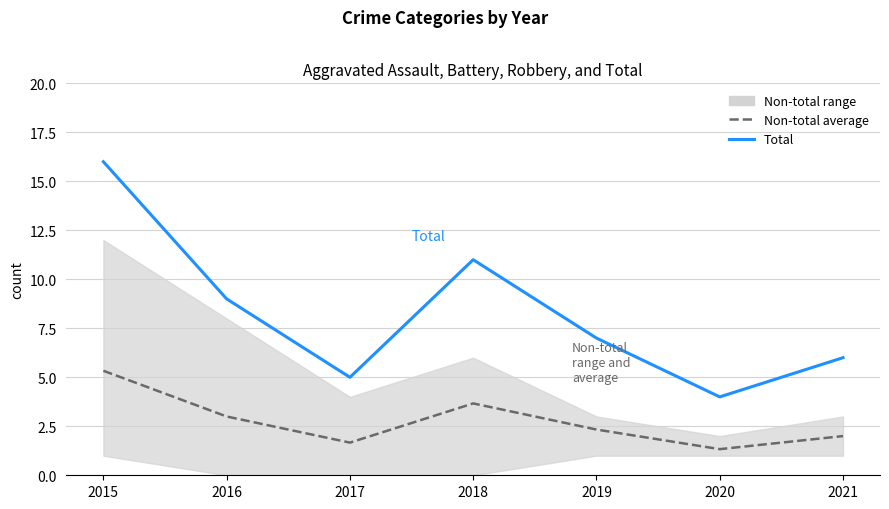

Does the chart have visible grid lines?

Yes